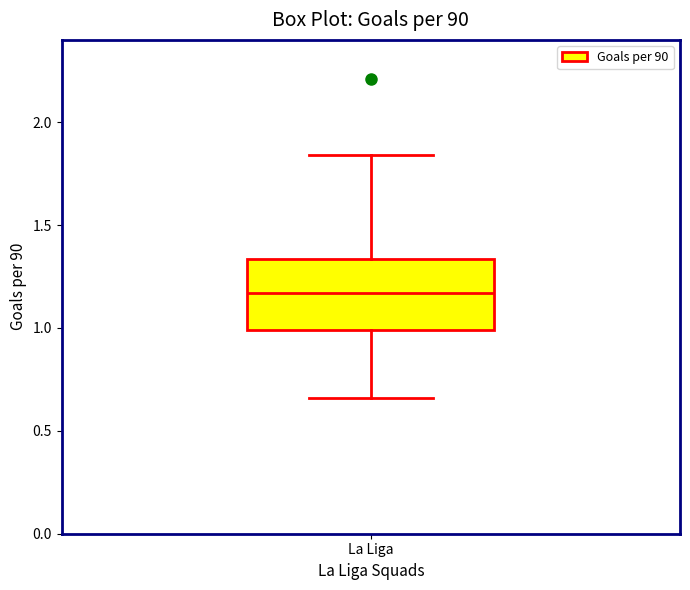

Read this box plot against the y-axis: the position of the median line, the range covered by the box, and the ends of both whiskers. The values are not printed on the chart, so give them approximately, as read against the axis.

median 1.15, box 1.00 to 1.35, whiskers 0.65 to 1.85